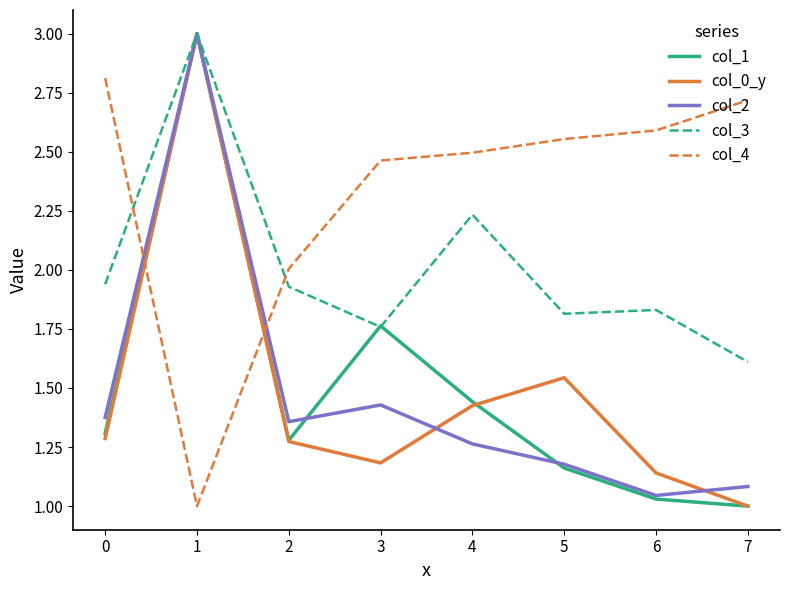

List the labels in order of col_4 value, largest first.

0, 7, 6, 5, 4, 3, 2, 1